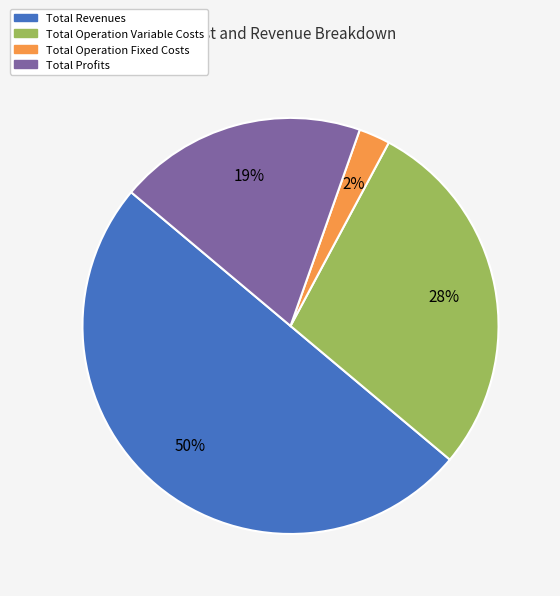

To the nearest percent, what is the average slice percentage?

25%